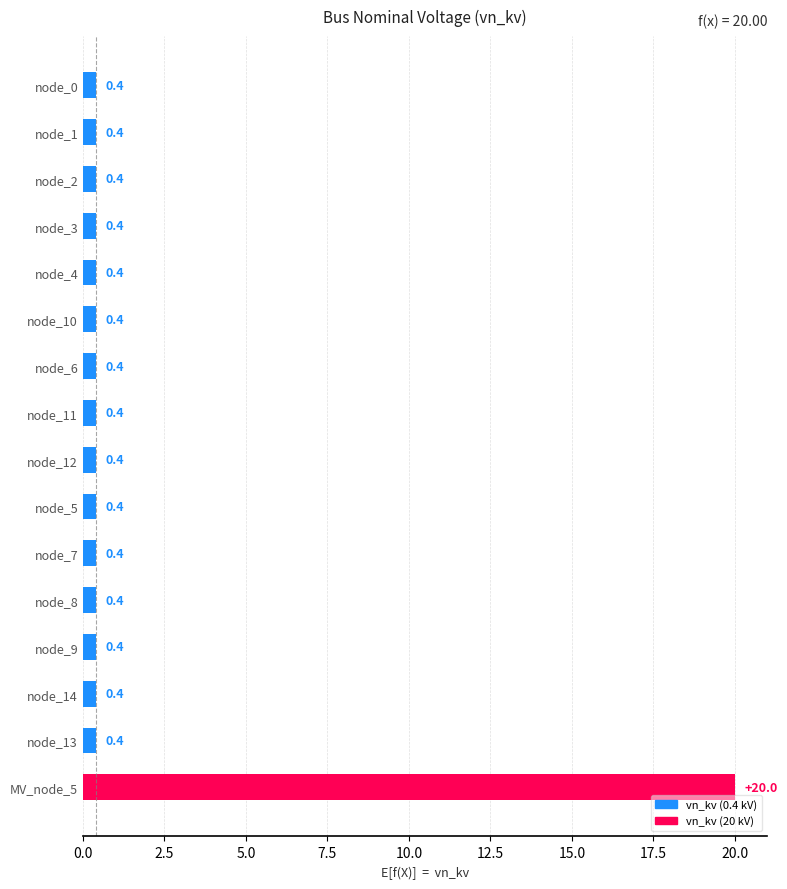

Which label corresponds to the largest value in the chart?

MV_node_5